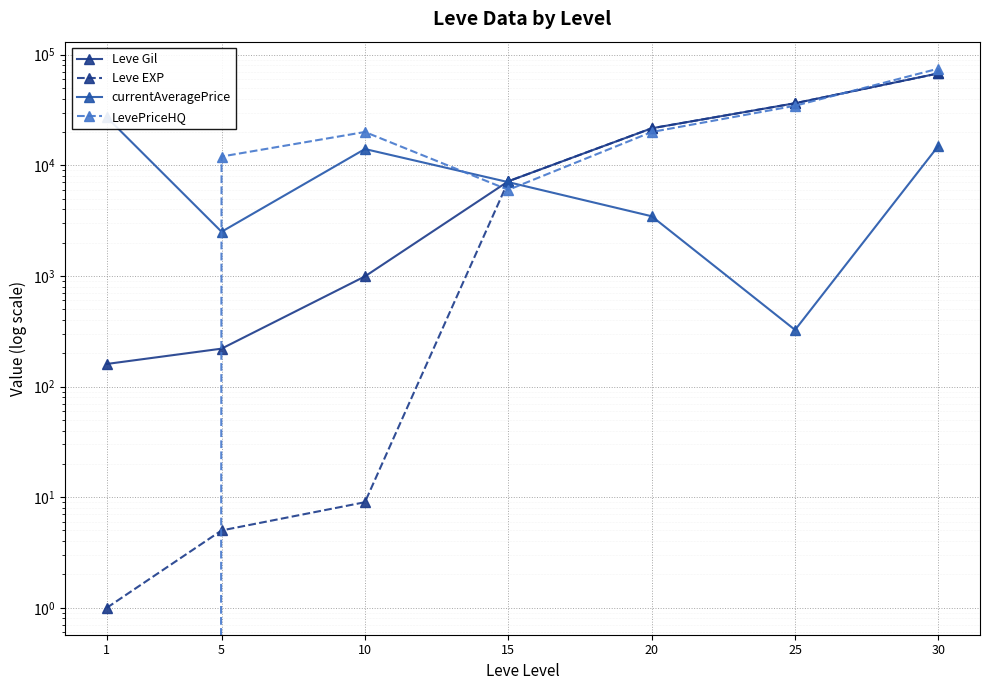

Reading left to right, what are all the values shown in this chart?

Leve Gil: 1=160	5=220	10=990	15=7170	20=21600	25=36390	30=67730
Leve EXP: 1=1	5=5	10=9	15=7170	20=21600	25=36390	30=67730
currentAveragePrice: 1=27128	5=2507	10=14031	15=7042	20=3462	25=325	30=14989
LevePriceHQ: 1=0	5=12000	10=20000	15=6000	20=20000	25=34532	30=74800